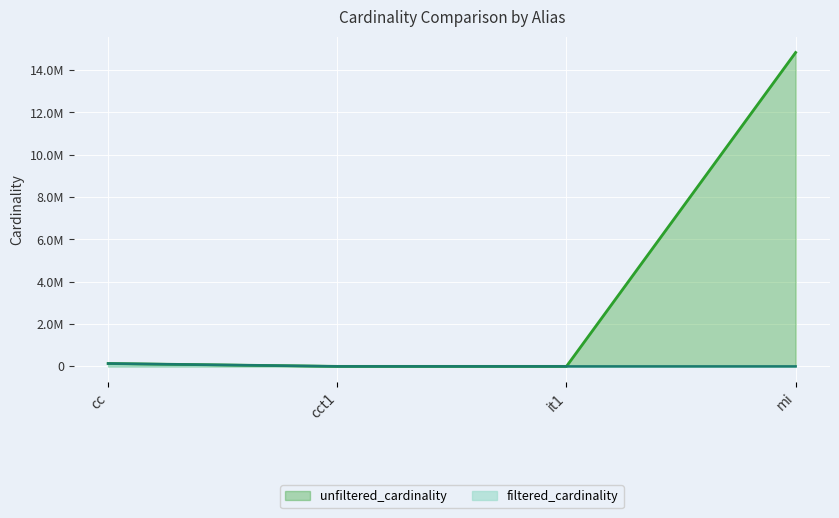

Does the chart display data point markers on the line(s)?

No